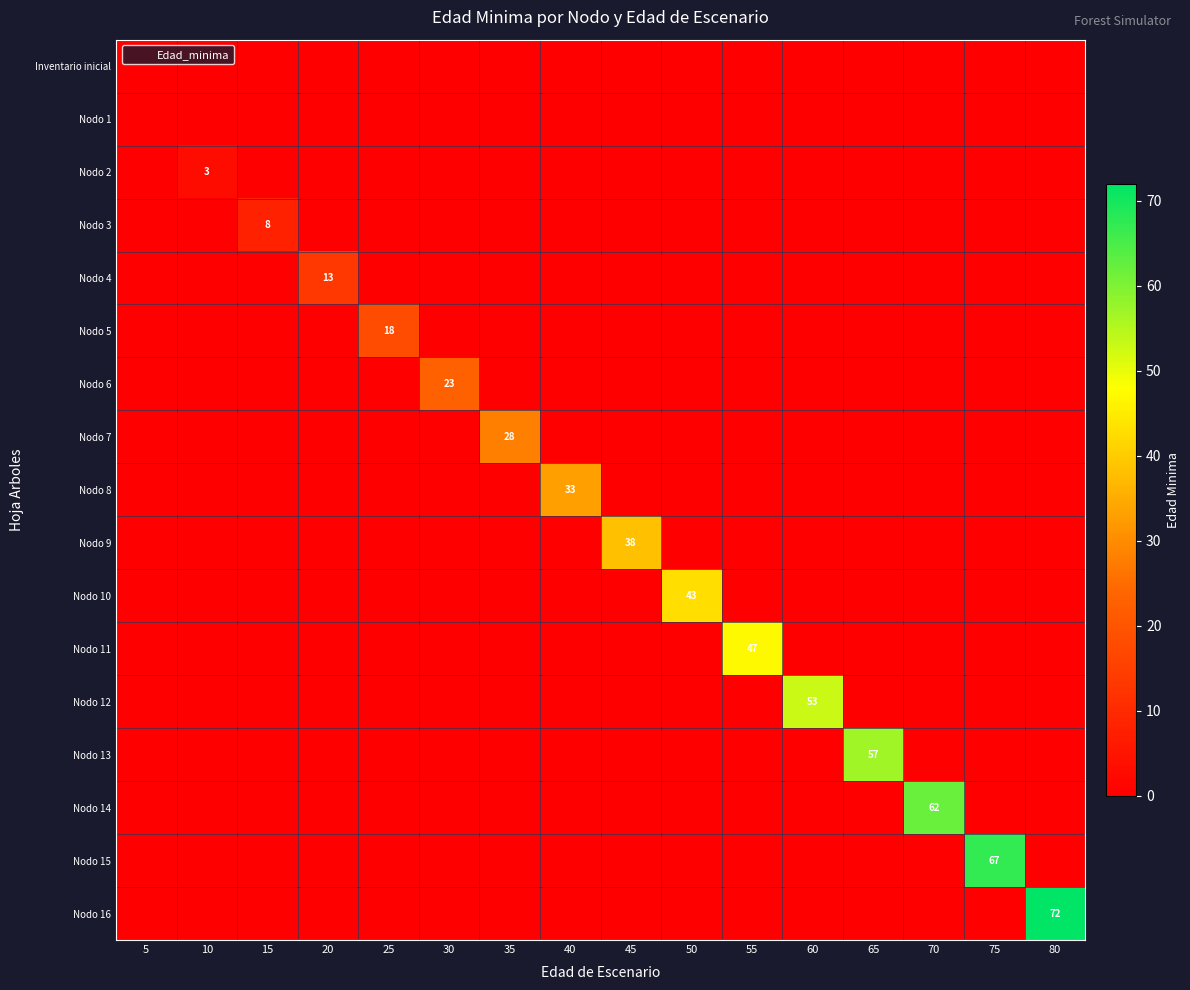

List the labels in order of Nodo 10 value, largest first.

50, 5, 10, 15, 20, 25, 30, 35, 40, 45, 55, 60, 65, 70, 75, 80